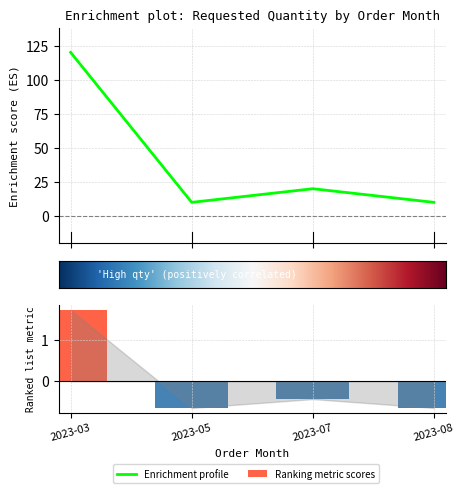

How many values exceed 0?

1